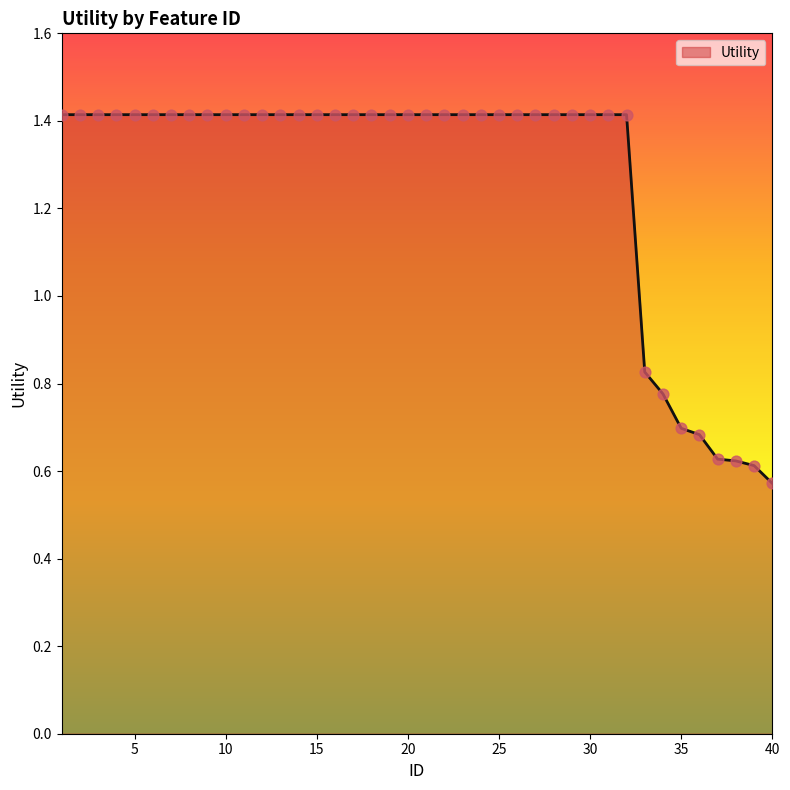

What is the maximum value shown in the chart?

1.4